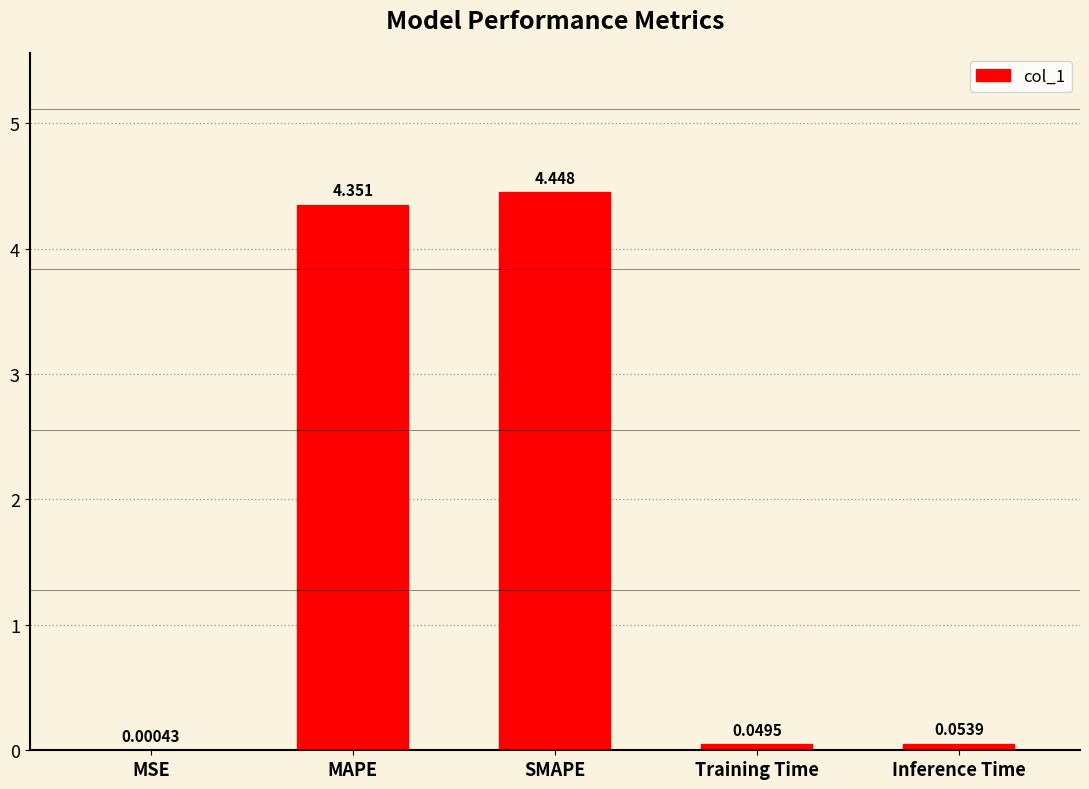

Between MAPE and SMAPE, which is larger?

SMAPE